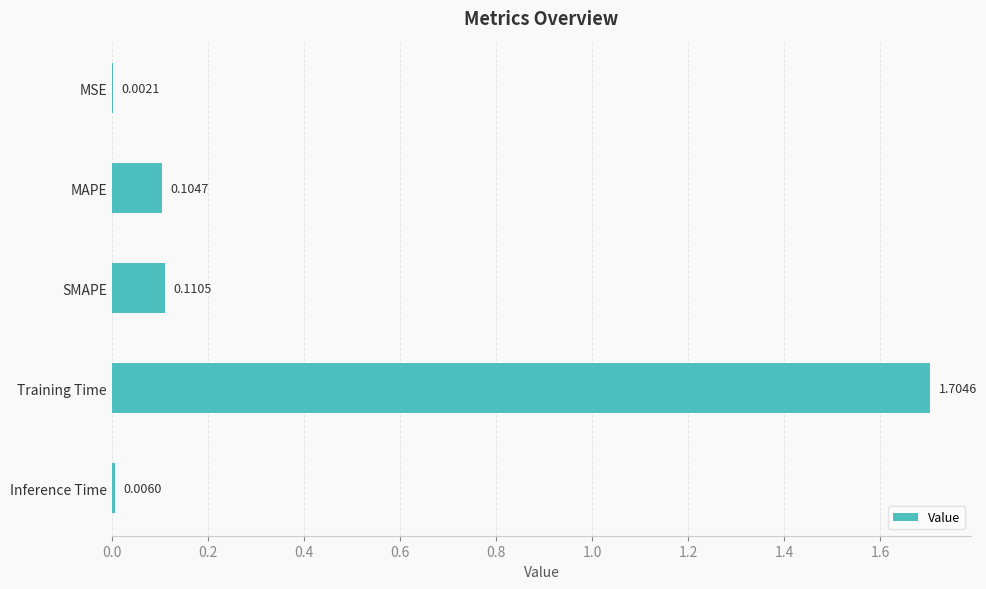

What is the average value?

0.4